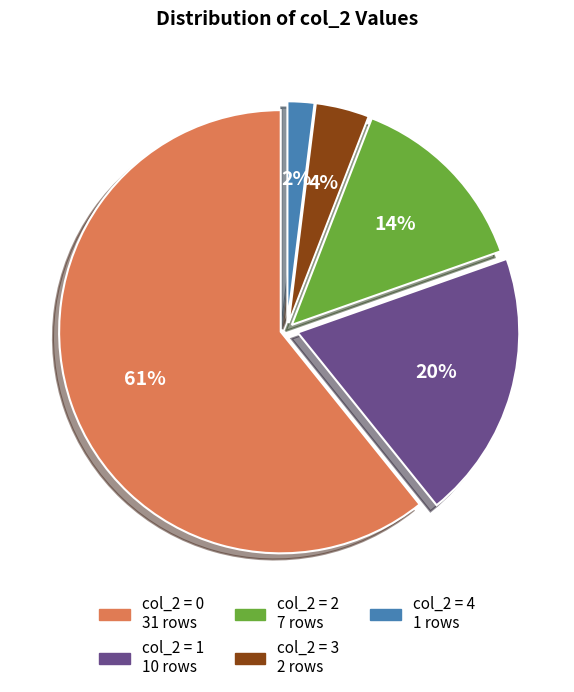

To the nearest percent, what is the average slice percentage?

20%